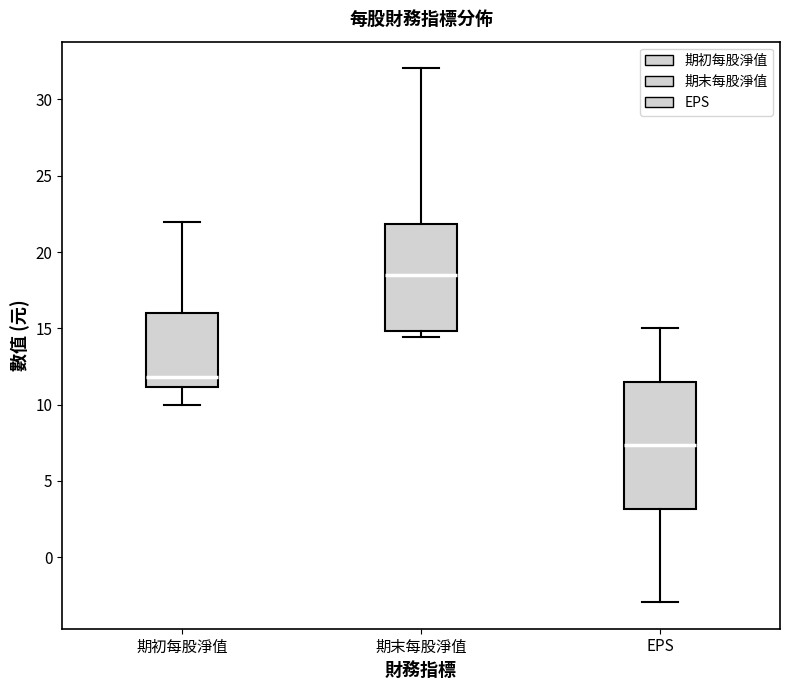

Which box is the tallest, from its lower edge to its upper edge?

EPS